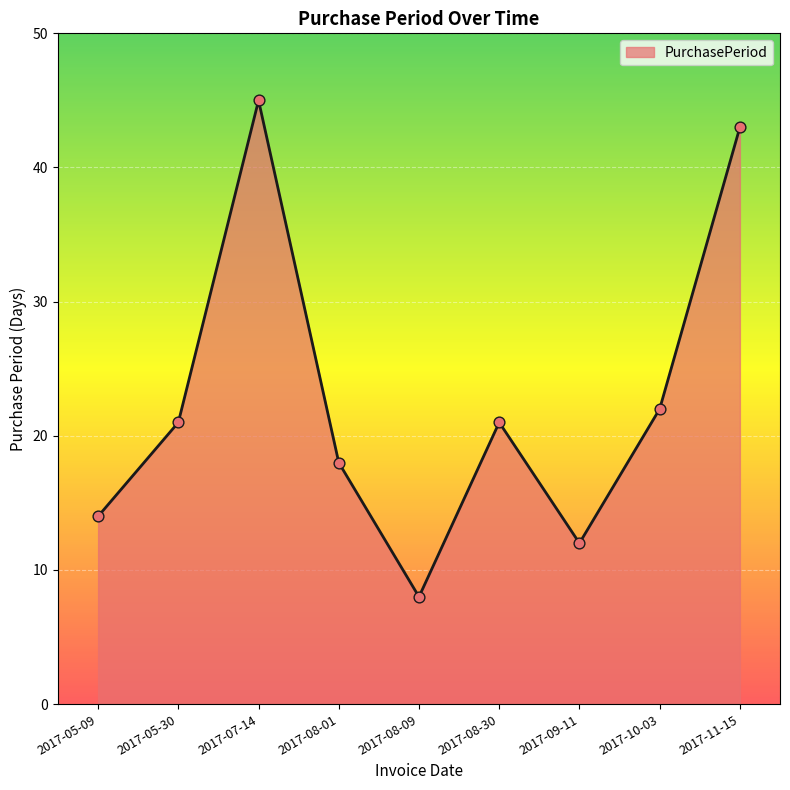

What is the change in value from 2017-09-11 to 2017-10-03?

+10